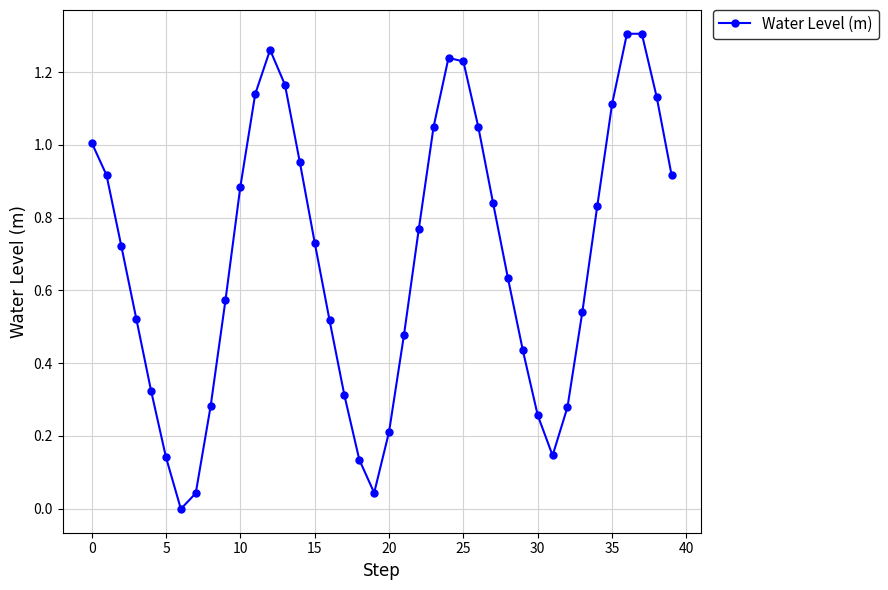

What is the sum of all values?

27.4